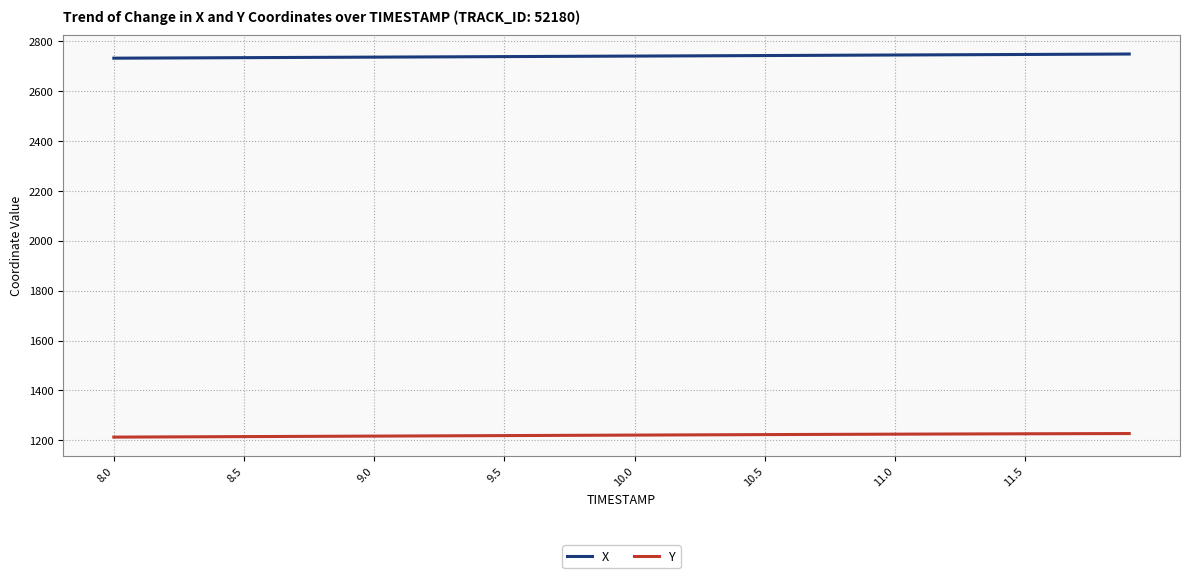

Rank the series by their maximum value, from lowest to highest.

Y, X